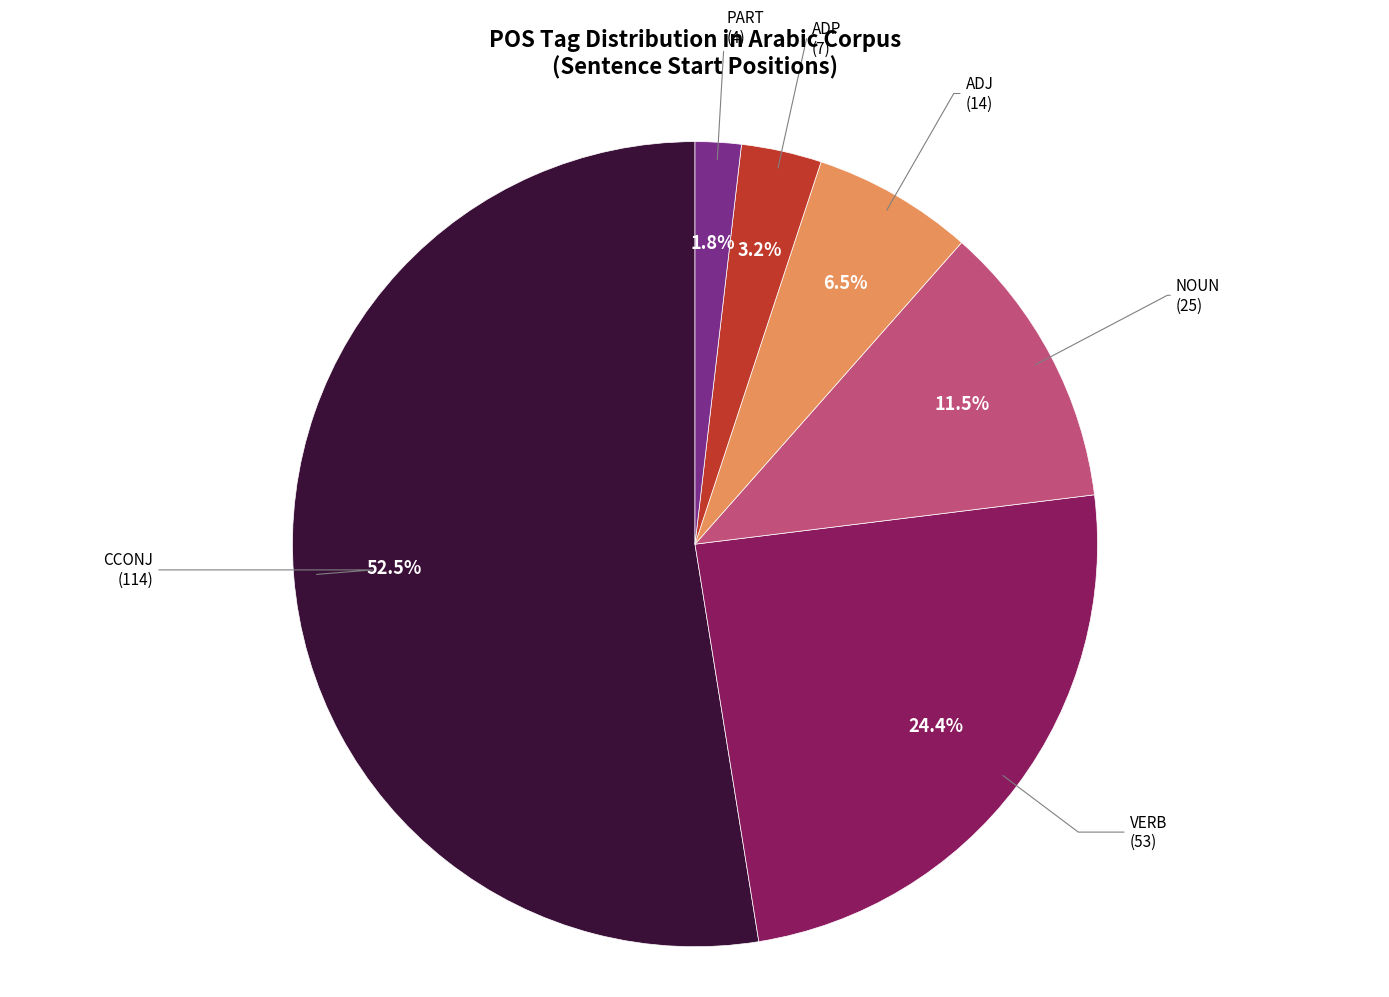

To the nearest percent, what is the difference between the largest and smallest slice percentages?

51%